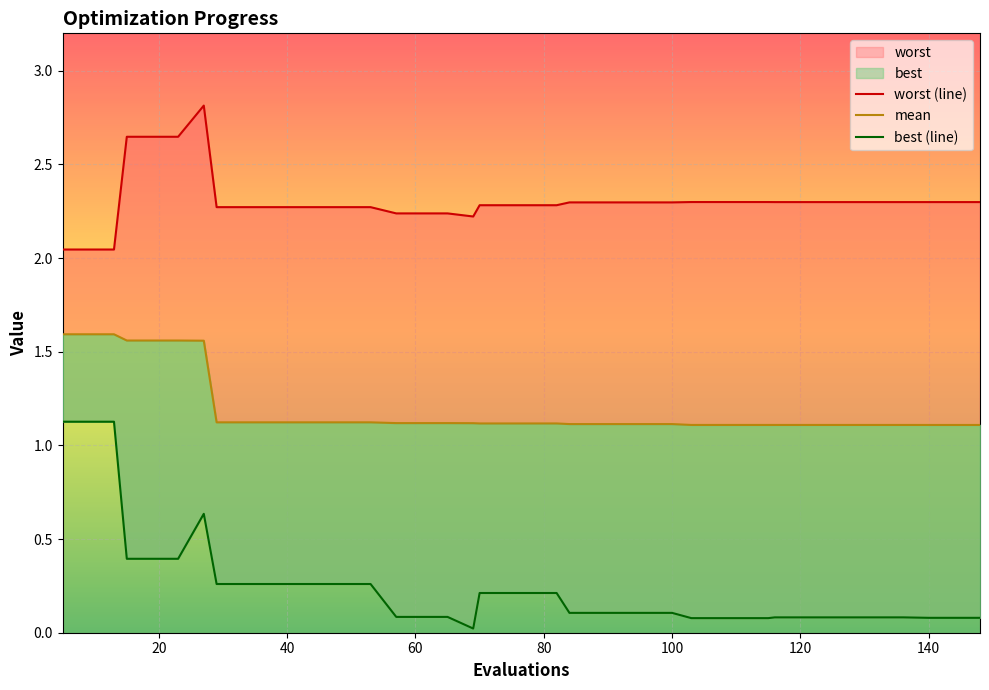

List the series in order of their overall mean, lowest first.

best (line), mean, worst (line)